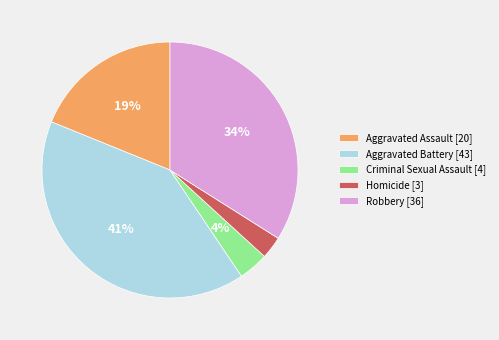

Count the number of slices in the pie.

5